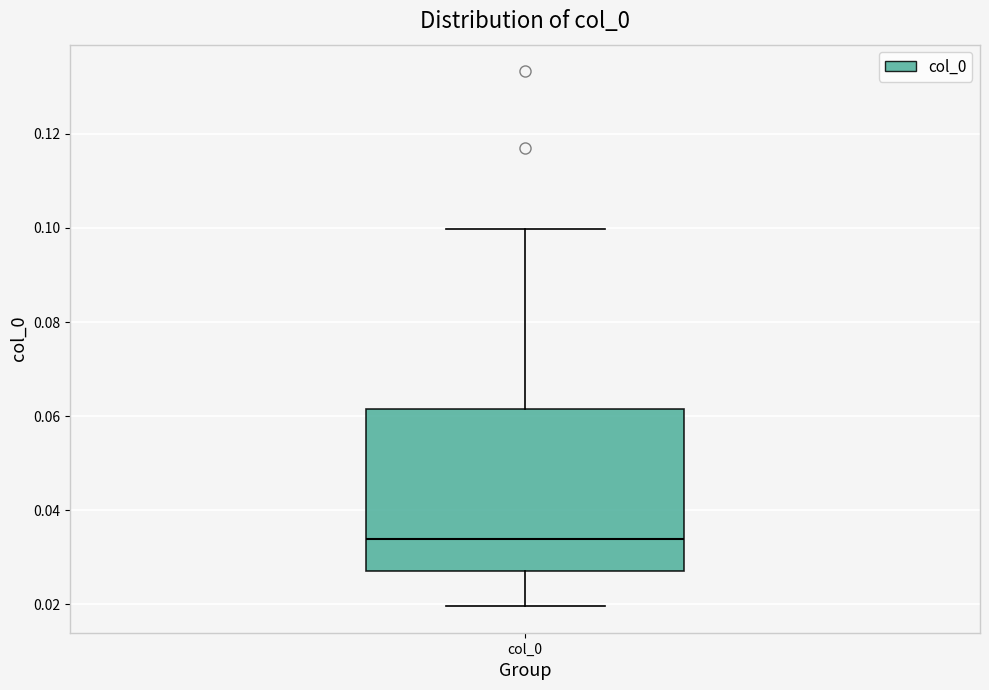

Where is the upper edge of the box for col_0 on the y-axis? The values are not printed on the chart, so give them approximately, as read against the axis.

0.062